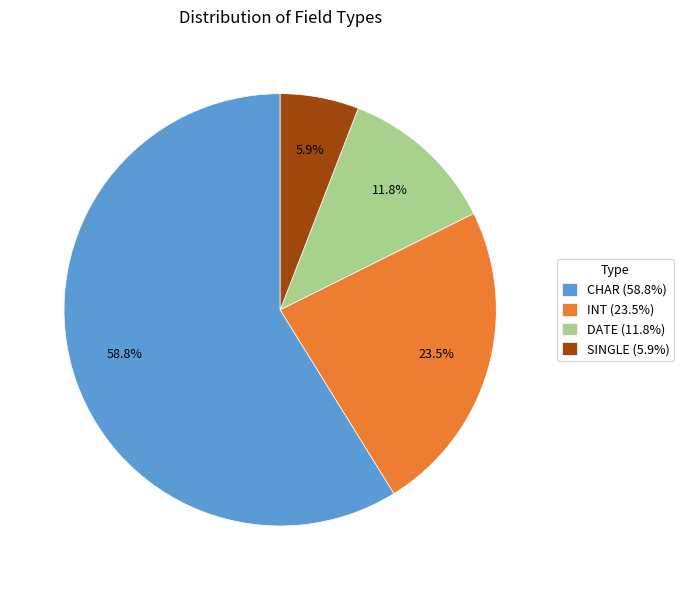

To the nearest percent, what is the average slice percentage?

25%